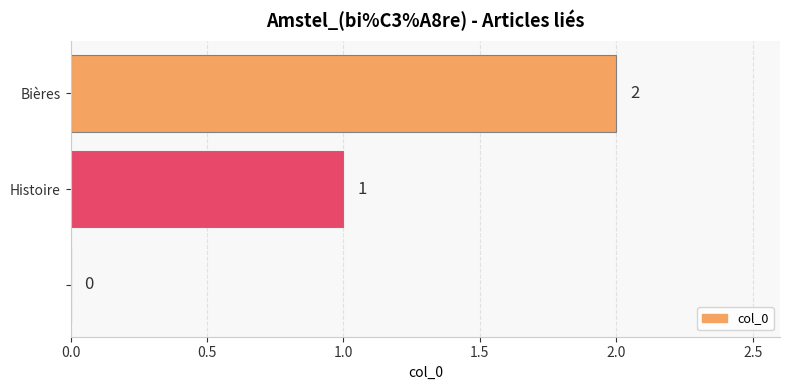

How many values are between 0 and 2?

3